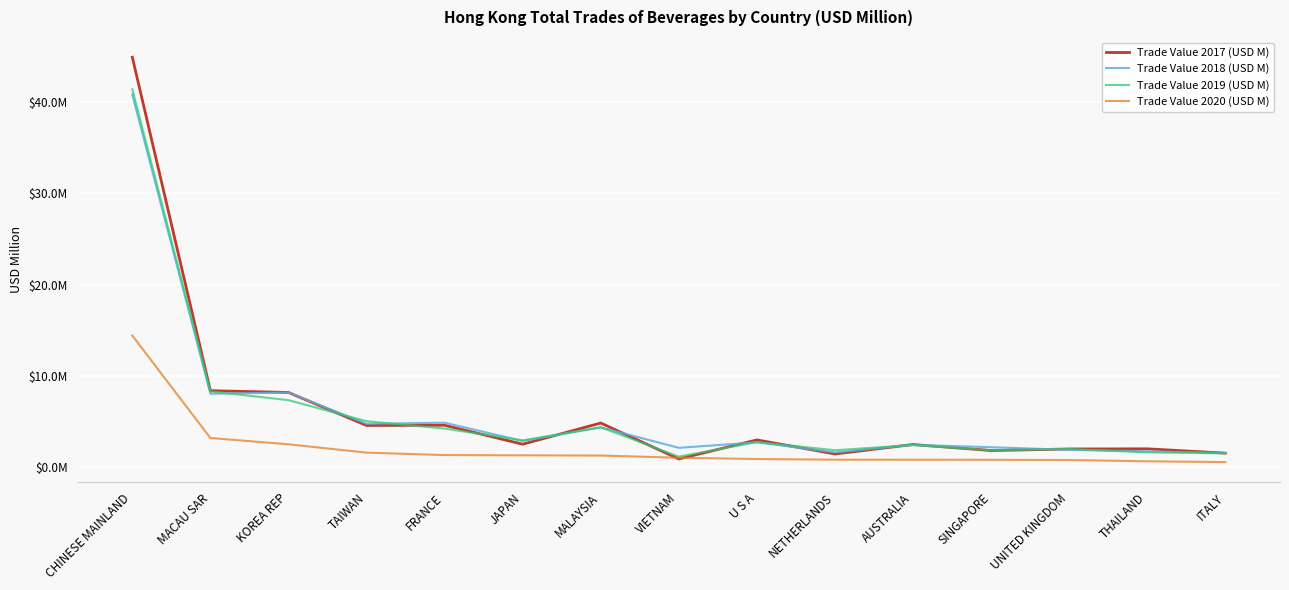

Is it true that Trade Value 2019 (USD M) equals 0.6 at ITALY?

False